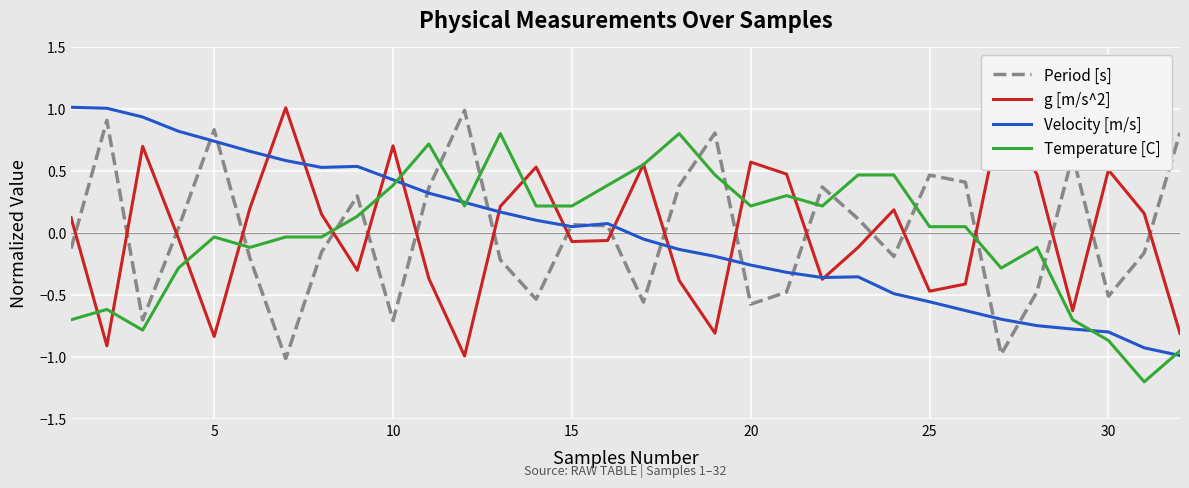

What is the highest value of the g [m/s^2] series?

1.0